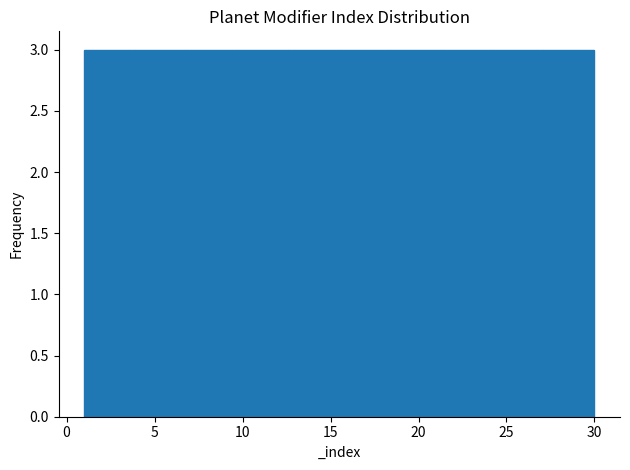

Reading left to right, list every bar in this chart as the range it spans on the x-axis followed by its height. Neither the bar edges nor the heights are printed on the chart, so give them approximately, as read against the axes.

1.0 to 3.9: 3
3.9 to 6.8: 3
6.8 to 9.7: 3
9.7 to 12.6: 3
12.6 to 15.5: 3
15.5 to 18.4: 3
18.4 to 21.3: 3
21.3 to 24.2: 3
24.2 to 27.1: 3
27.1 to 30.0: 3